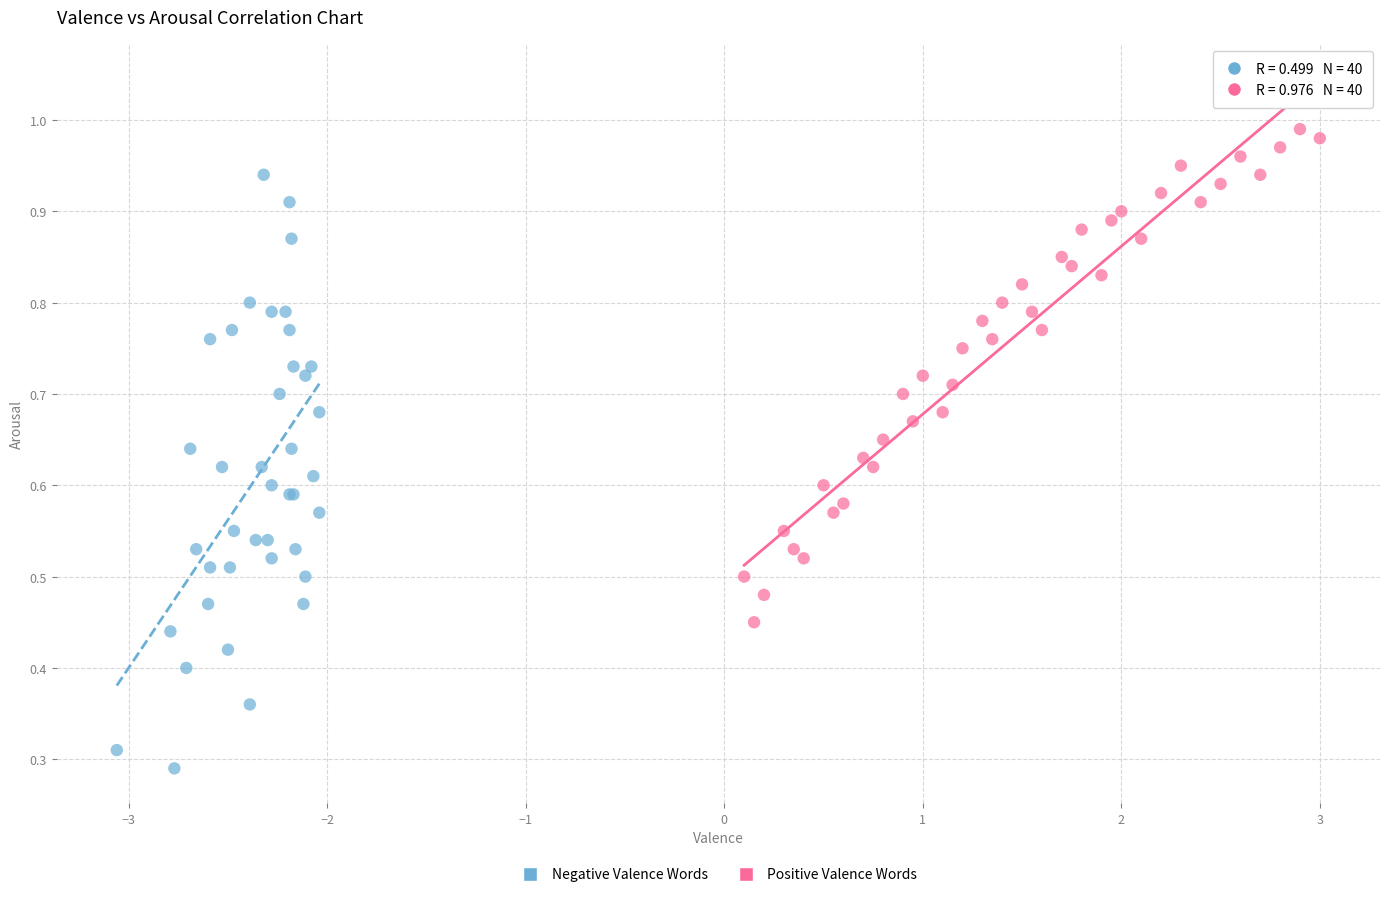

Which series contains the highest Y value?

Positive Valence Words